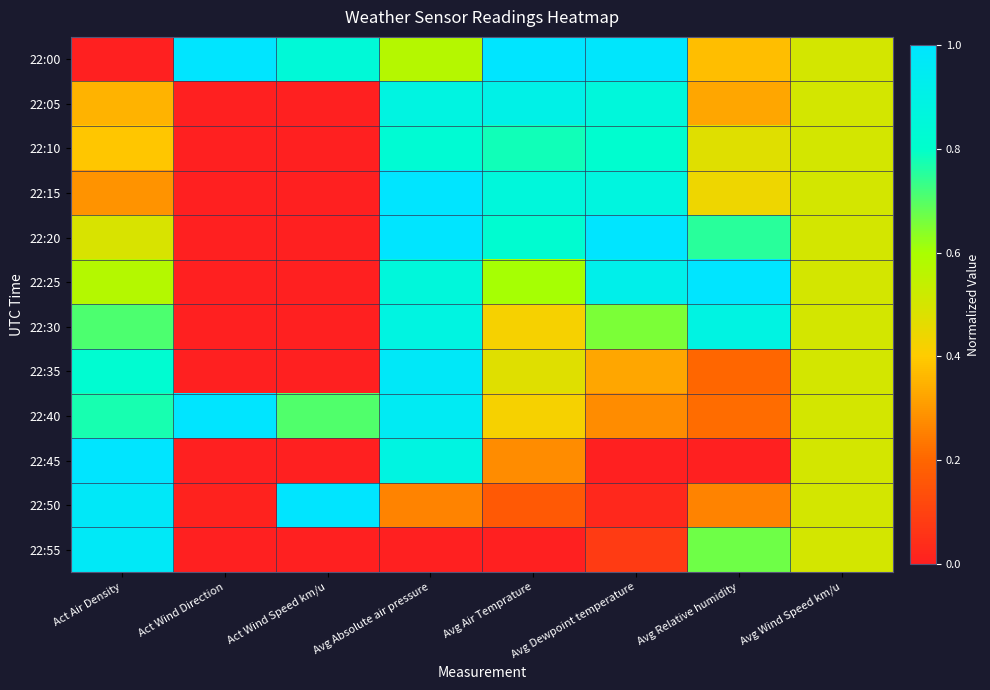

Which series has the largest total across all categories?

22:00